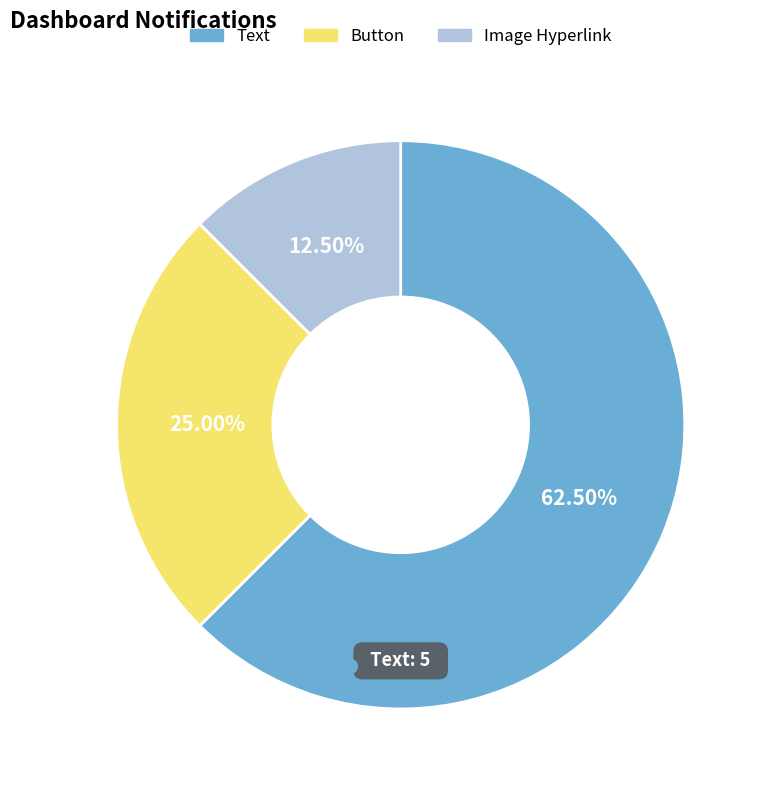

Does any single category account for the majority?

Yes